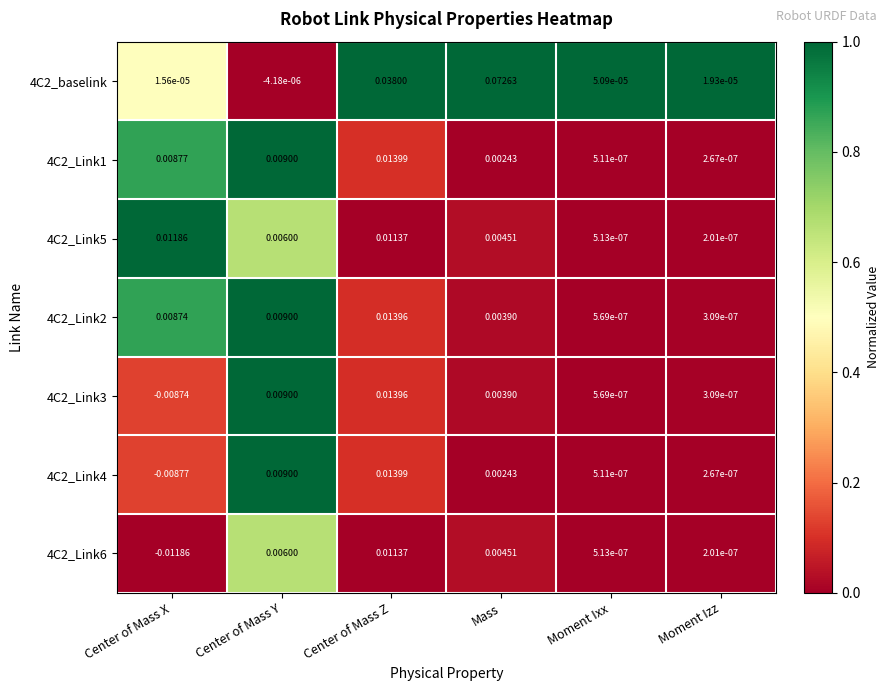

At which label does 4C2_Link6 first exceed 0?

Center of Mass Y